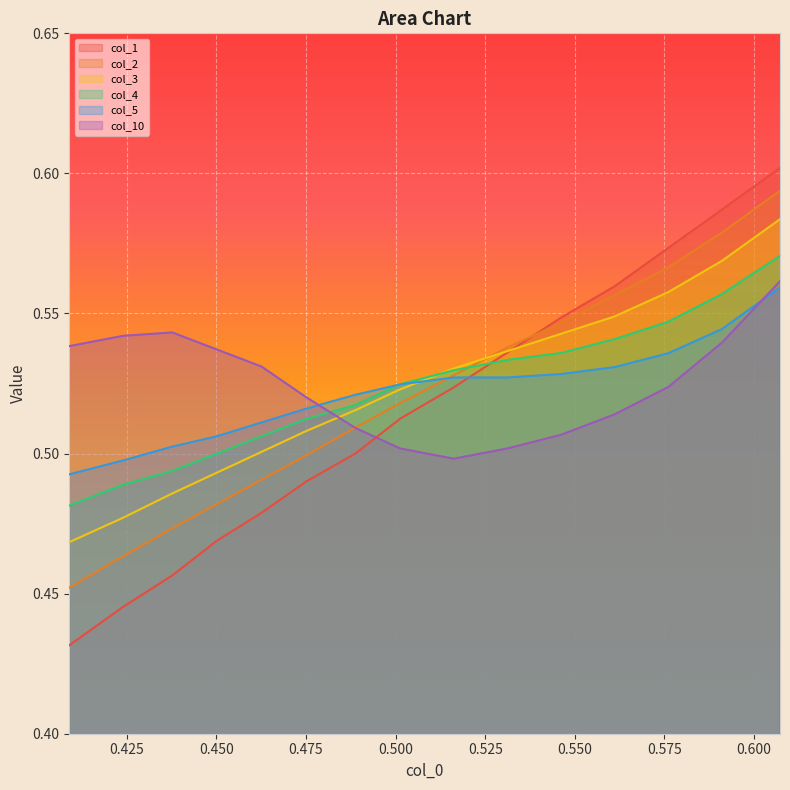

What are all the series names shown in the legend?

col_1, col_2, col_3, col_4, col_5, col_10